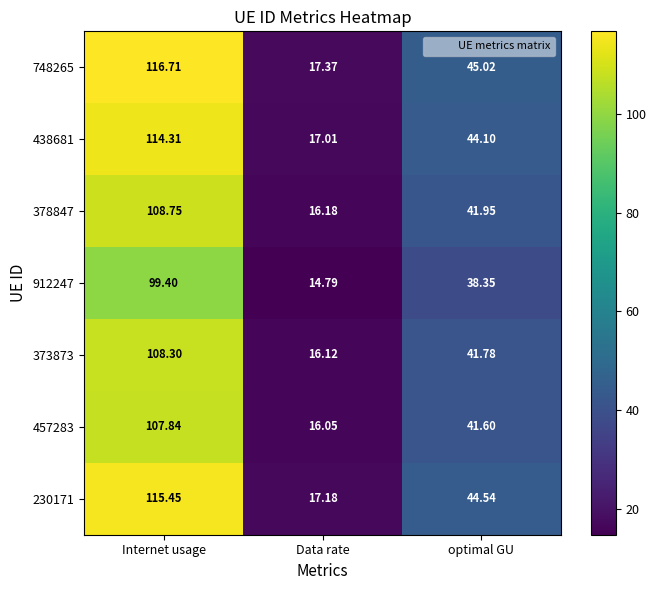

Is the value of 457283 at Data rate greater than the value of 438681 at Internet usage?

No